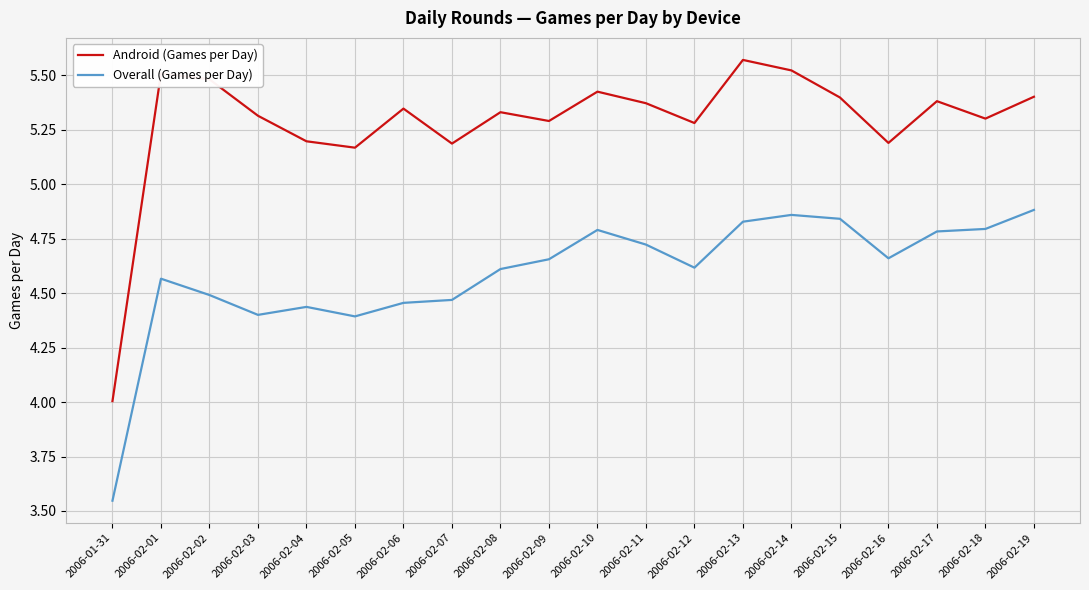

True or false: Android (Games per Day) and Overall (Games per Day) cross at least once.

False